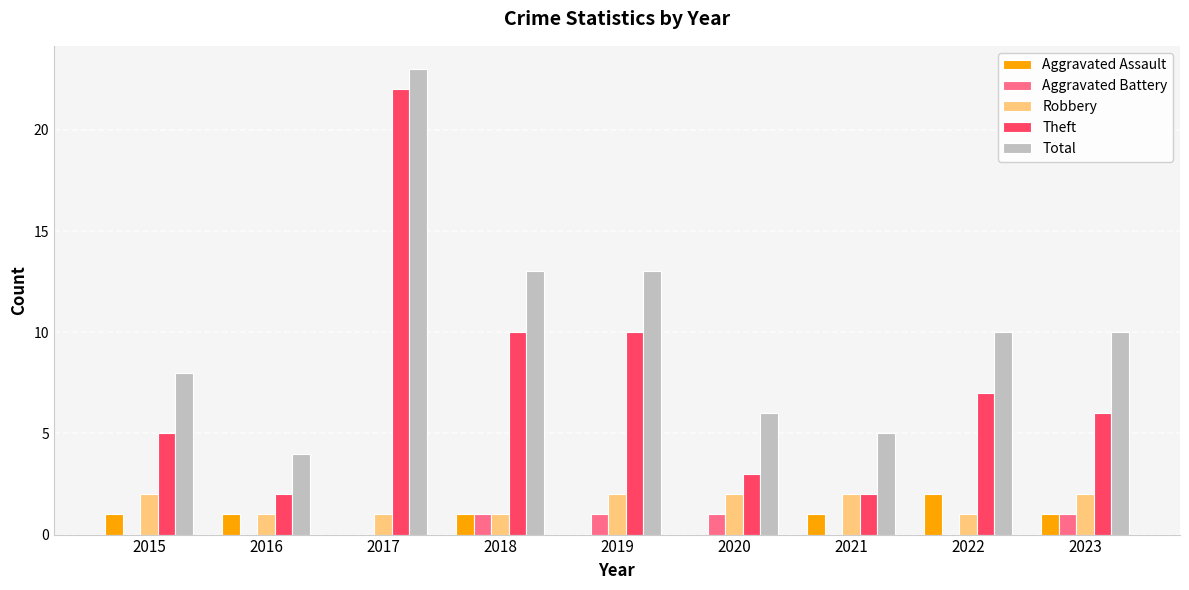

Reading right to left, extract all data points from this chart.

Aggravated Assault: 2023=1	2022=2	2021=1	2020=0	2019=0	2018=1	2017=0	2016=1	2015=1
Aggravated Battery: 2023=1	2022=0	2021=0	2020=1	2019=1	2018=1	2017=0	2016=0	2015=0
Robbery: 2023=2	2022=1	2021=2	2020=2	2019=2	2018=1	2017=1	2016=1	2015=2
Theft: 2023=6	2022=7	2021=2	2020=3	2019=10	2018=10	2017=22	2016=2	2015=5
Total: 2023=10	2022=10	2021=5	2020=6	2019=13	2018=13	2017=23	2016=4	2015=8